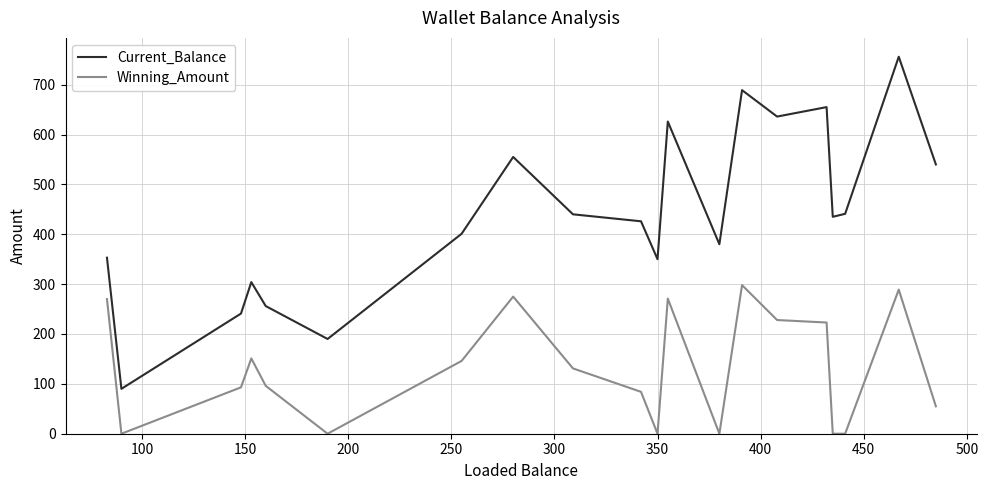

How many interior local peaks does the Current_Balance series have?

6